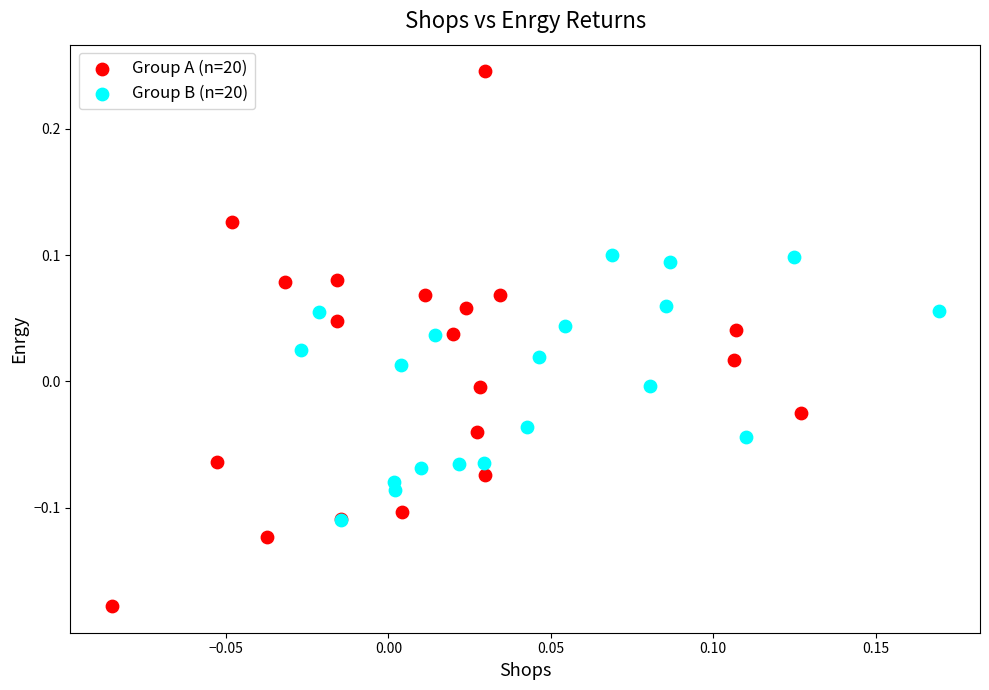

Which series reaches the maximum Y coordinate?

Group A (n=20)